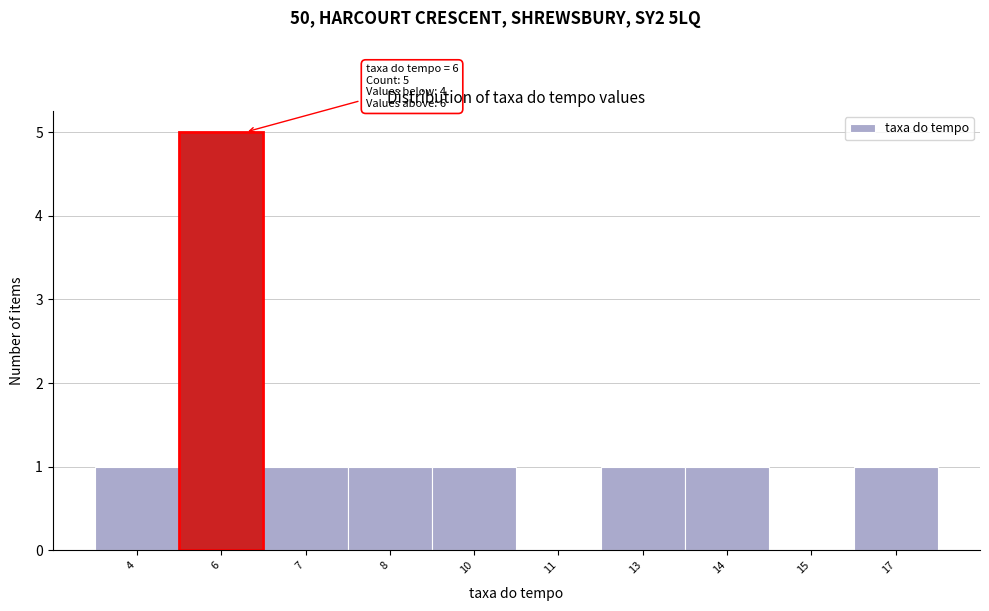

Reading left to right, what are all the values shown in this chart?

4=1	6=5	7=1	8=1	10=1	11=0	13=1	14=1	15=0	17=1